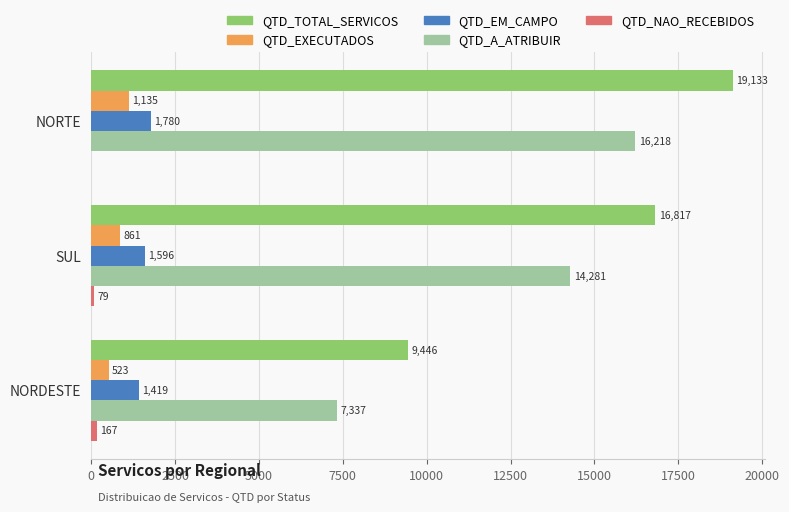

What value does the QTD_EM_CAMPO series have at SUL, to the nearest 5?

1595